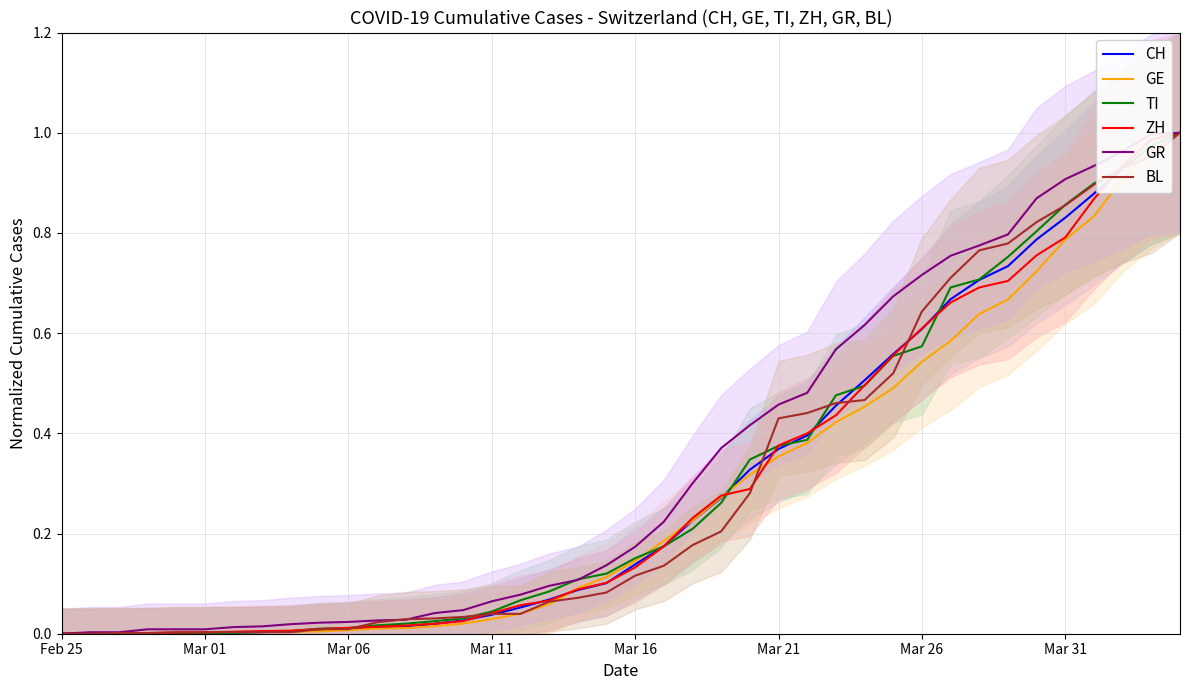

How many categories are shown in the chart?

40